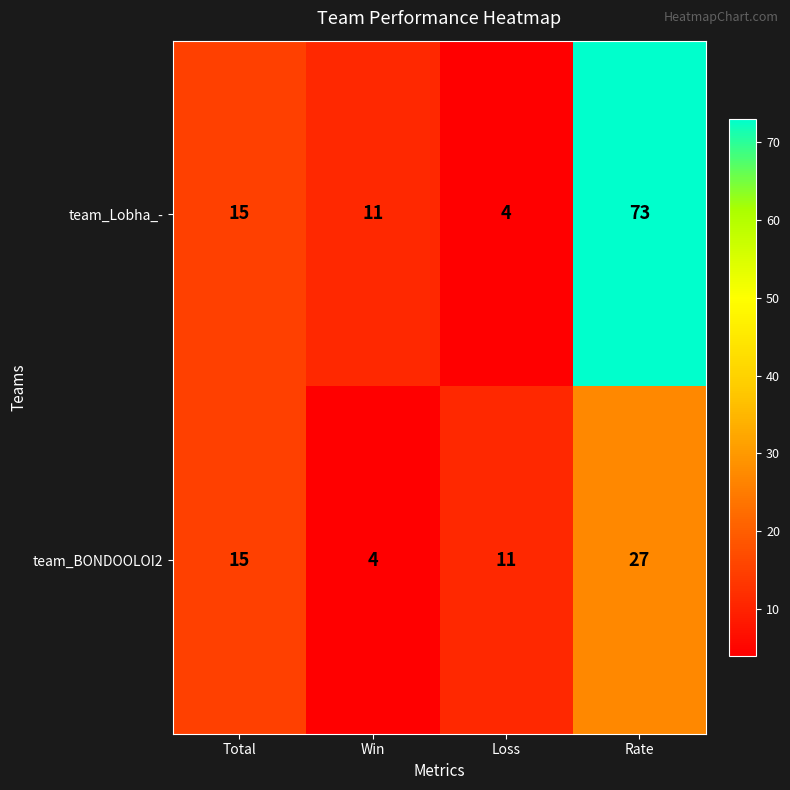

What is the lowest value of the team_Lobha_- series?

4